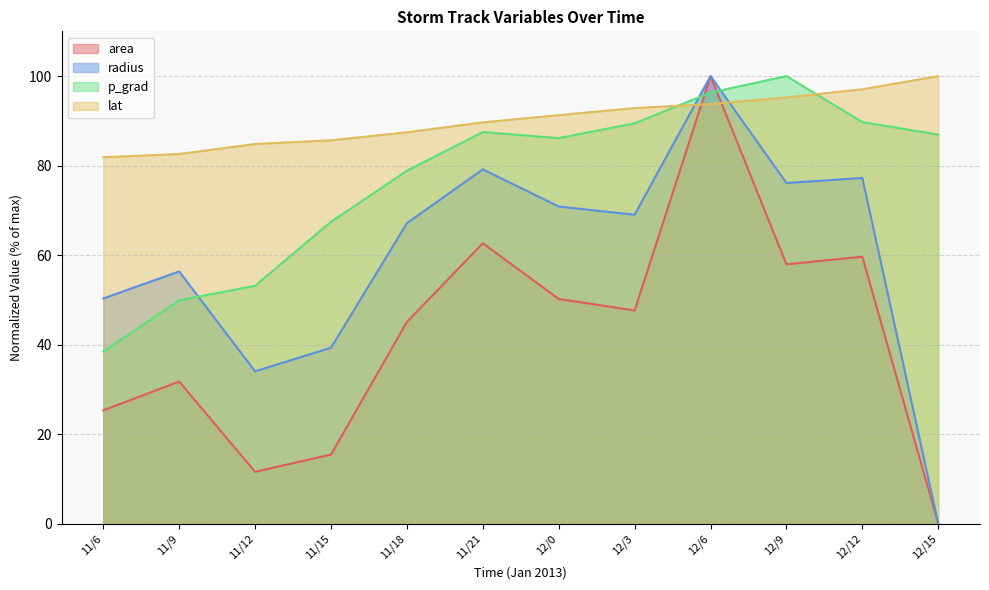

What is the highest value of the p_grad series?

100.0